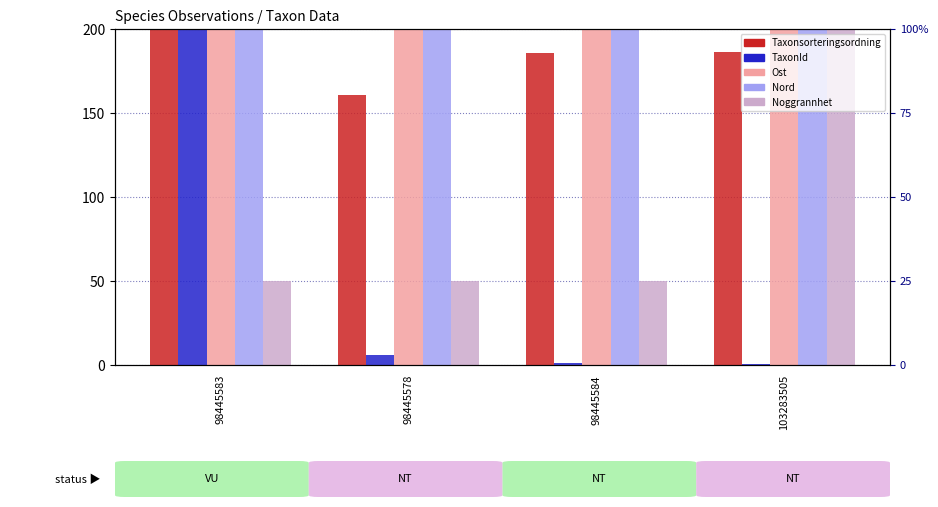

Count the number of categories in the chart.

4